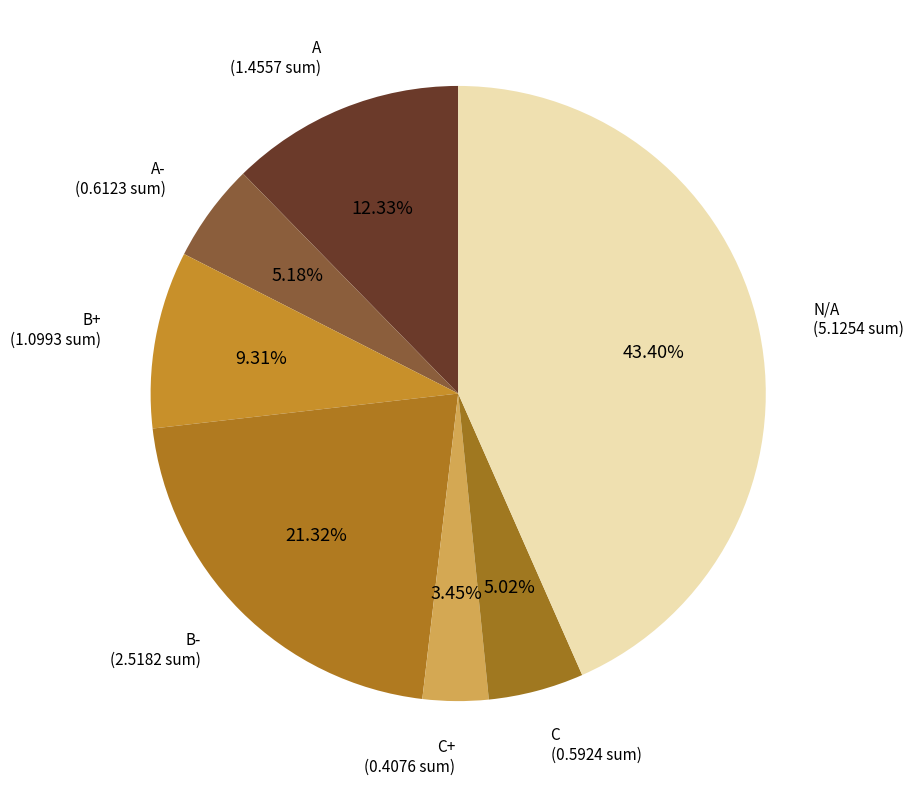

Count the number of slices in the pie.

7